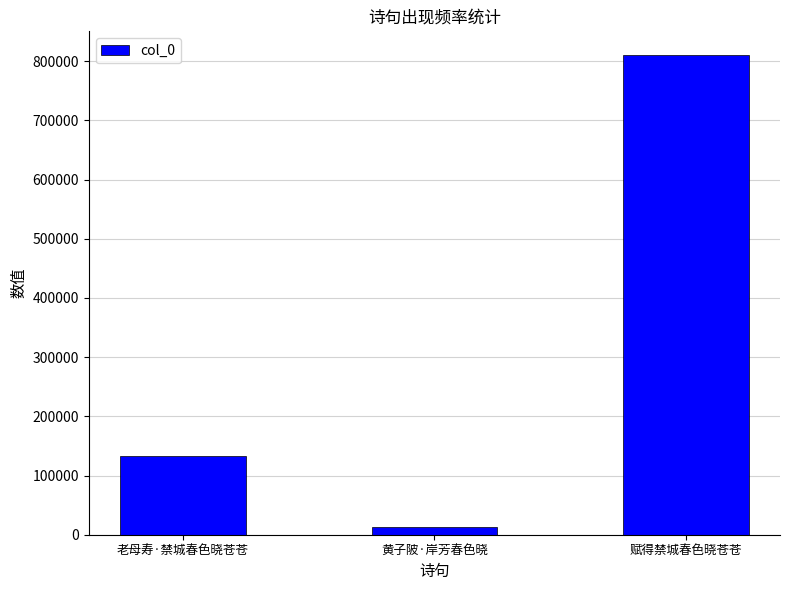

Read the value at 黄子陂·岸芳春色晓, to the nearest 50.

12200